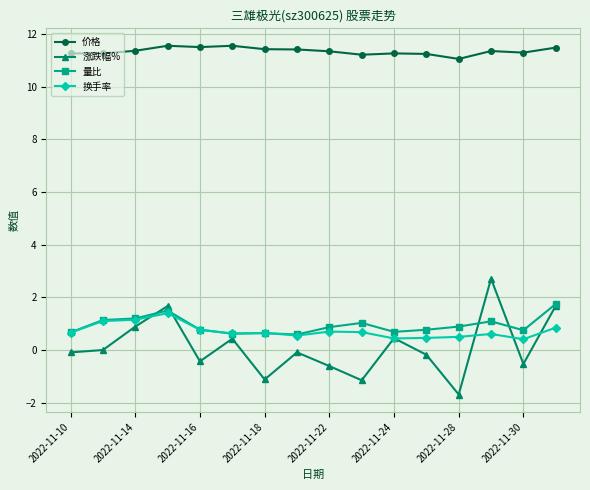

True or false: 价格 and 量比 intersect in this chart.

False